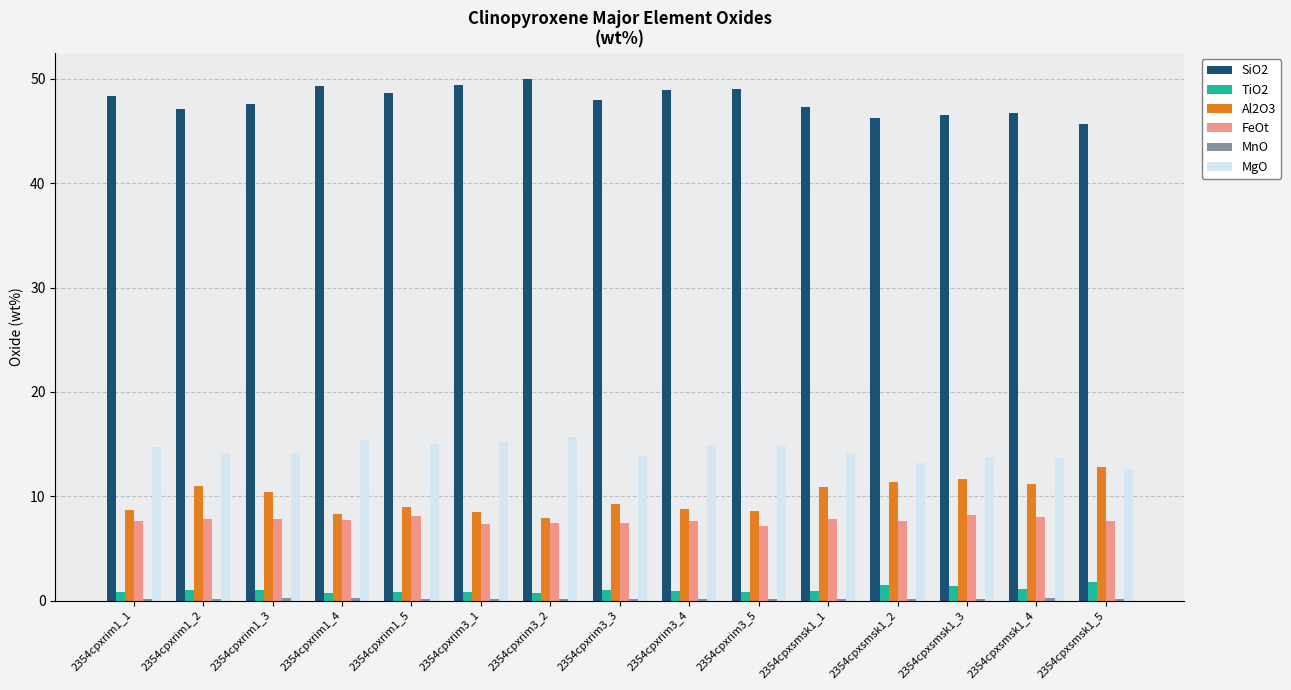

The value of Al2O3 at 2354cpxrim1_1 is 8.7. True or false?

True